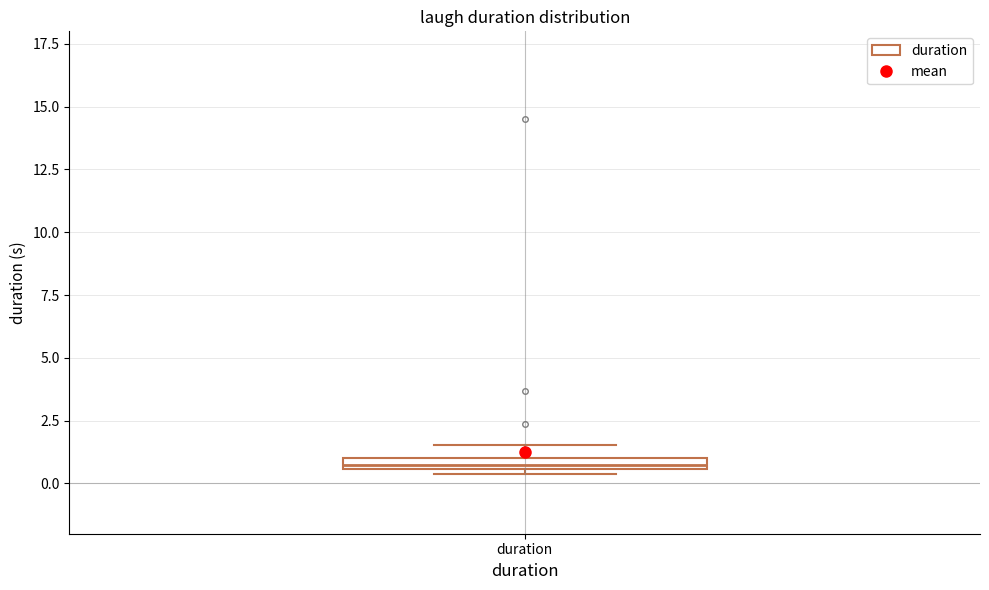

Where does the upper whisker of the box for duration end on the y-axis? The values are not printed on the chart, so give them approximately, as read against the axis.

1.5